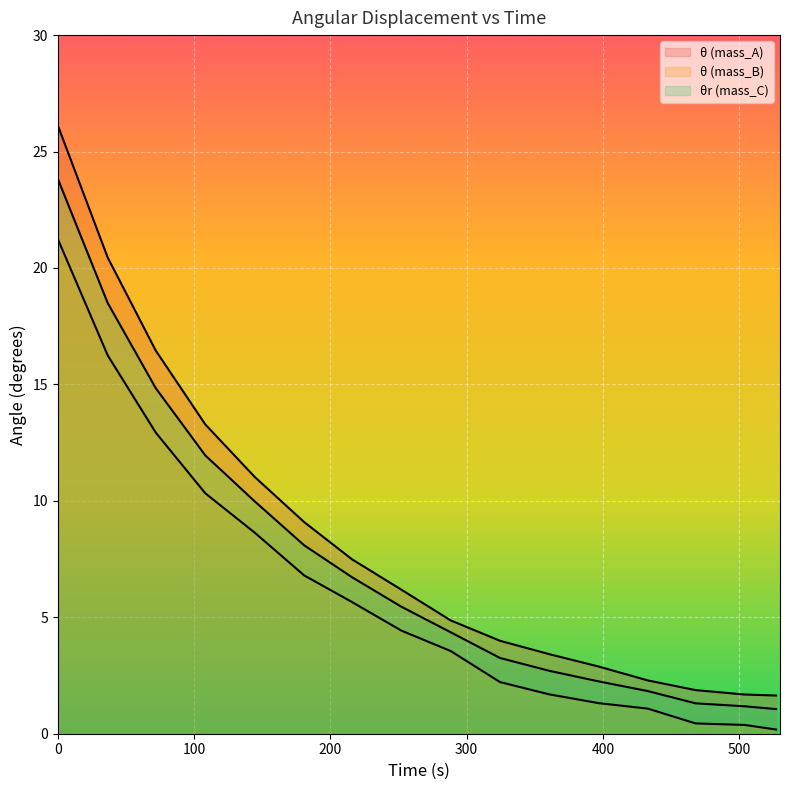

What is the smallest value displayed?

0.2